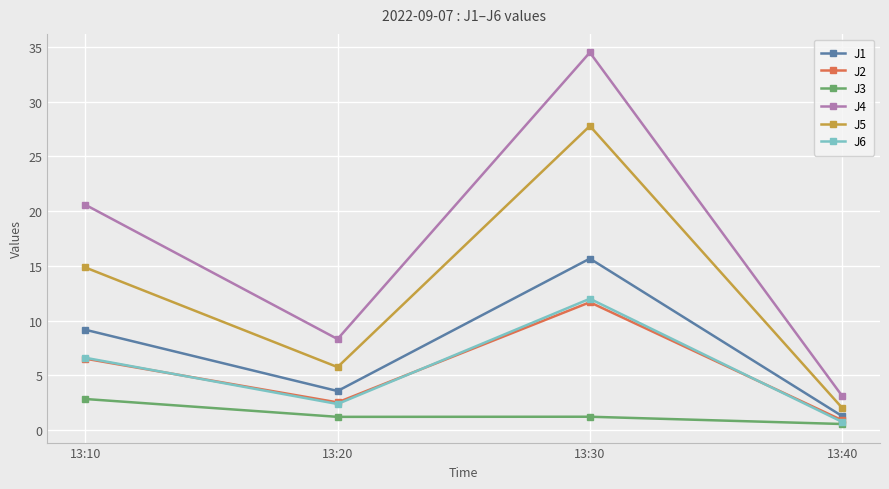

Reading left to right, extract all data points from this chart.

J1: 9.2	3.6	15.7	1.3
J2: 6.5	2.5	11.7	0.9
J3: 2.9	1.2	1.2	0.6
J4: 20.6	8.3	34.5	3.1
J5: 14.9	5.8	27.8	2.0
J6: 6.6	2.4	12.0	0.8